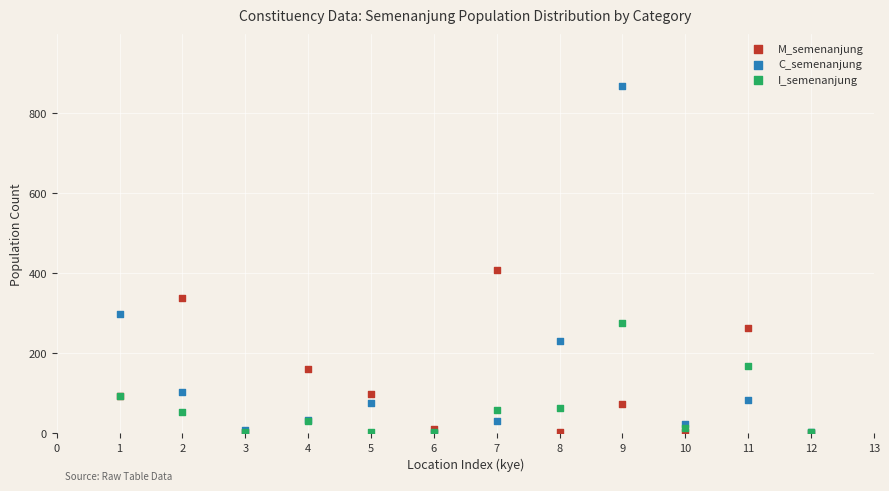

Across all series, what Y value is closest to 434?

408